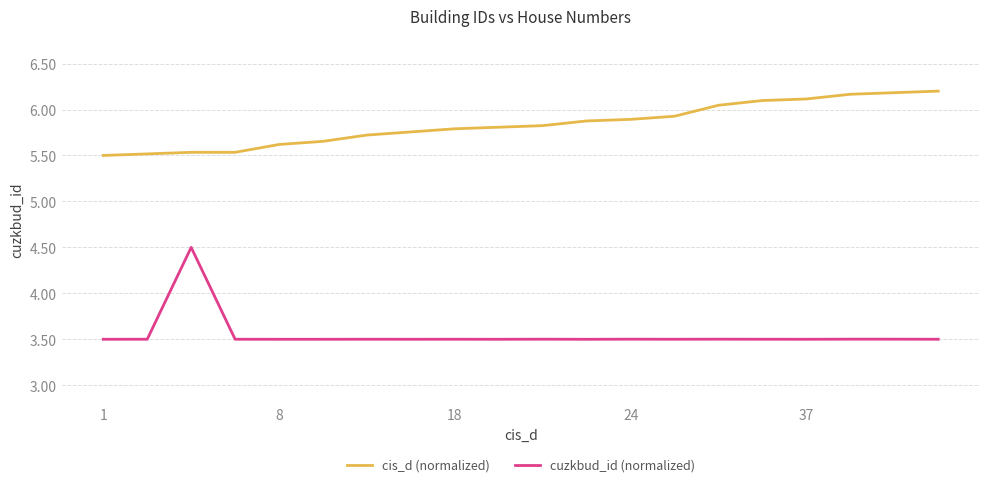

True or false: cis_d (normalized) and cuzkbud_id (normalized) cross at least once.

False